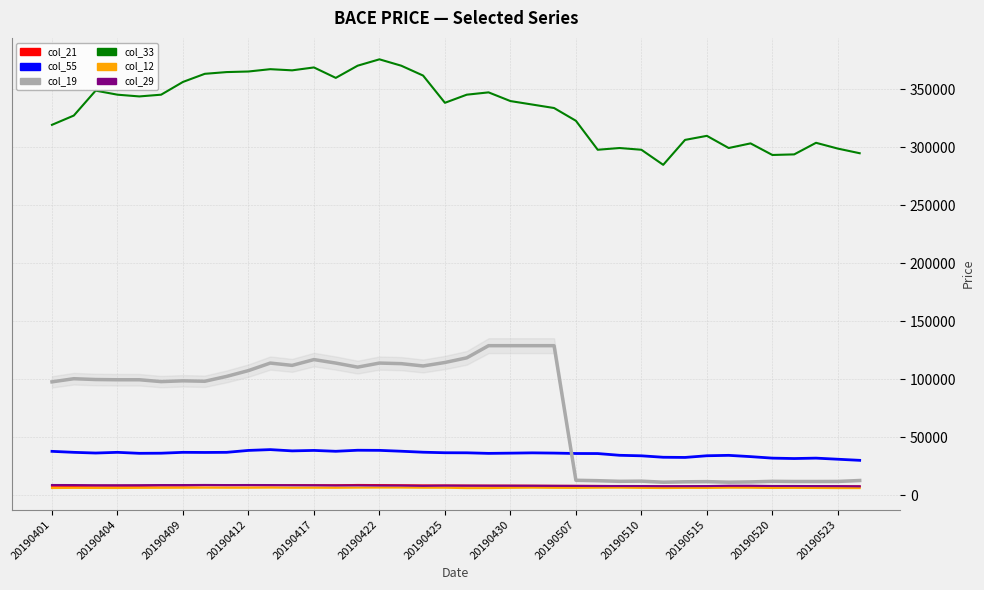

Which series has the widest spread of values?

col_19